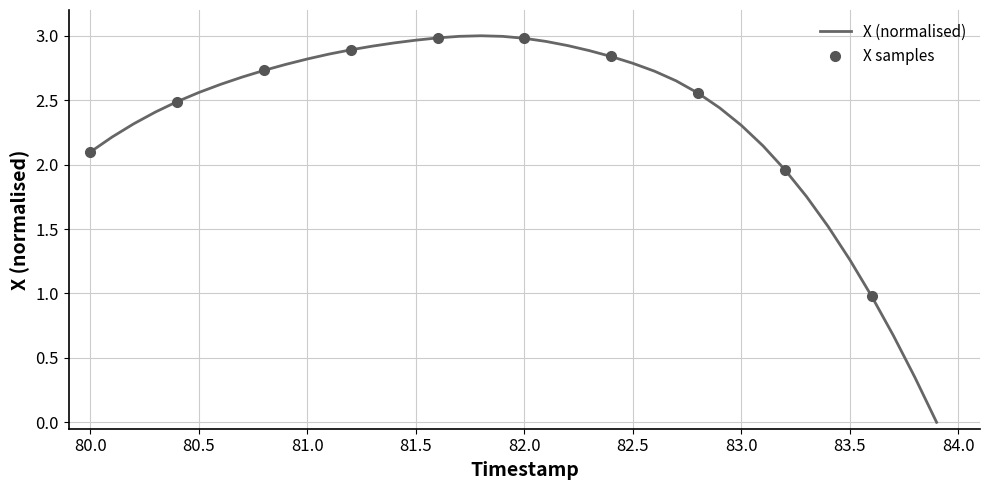

Where does the X (normalised) series first go above 2?

80.0